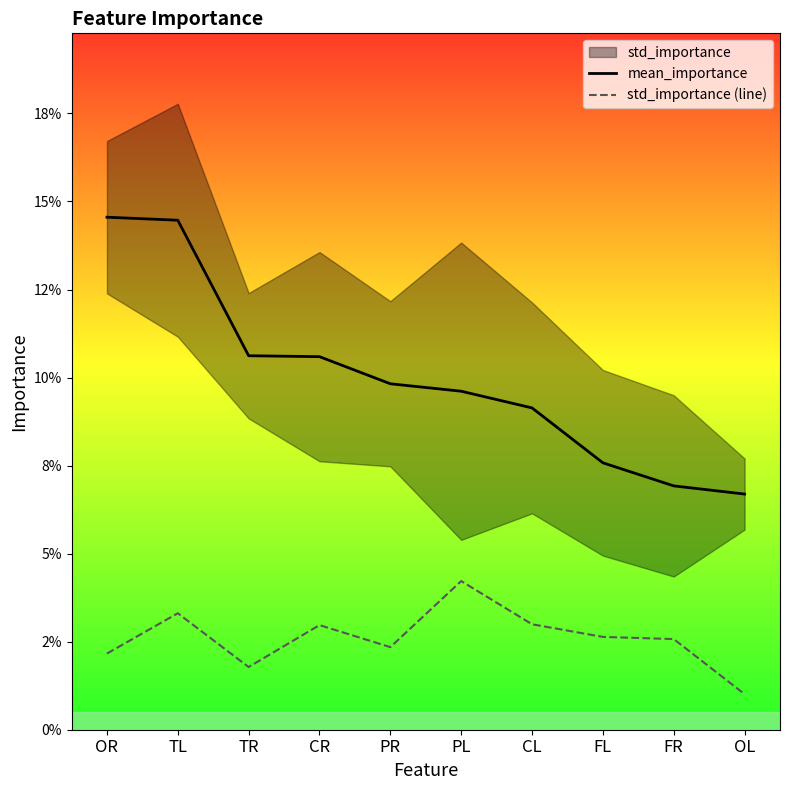

Read the mean_importance value at FR.

0.1